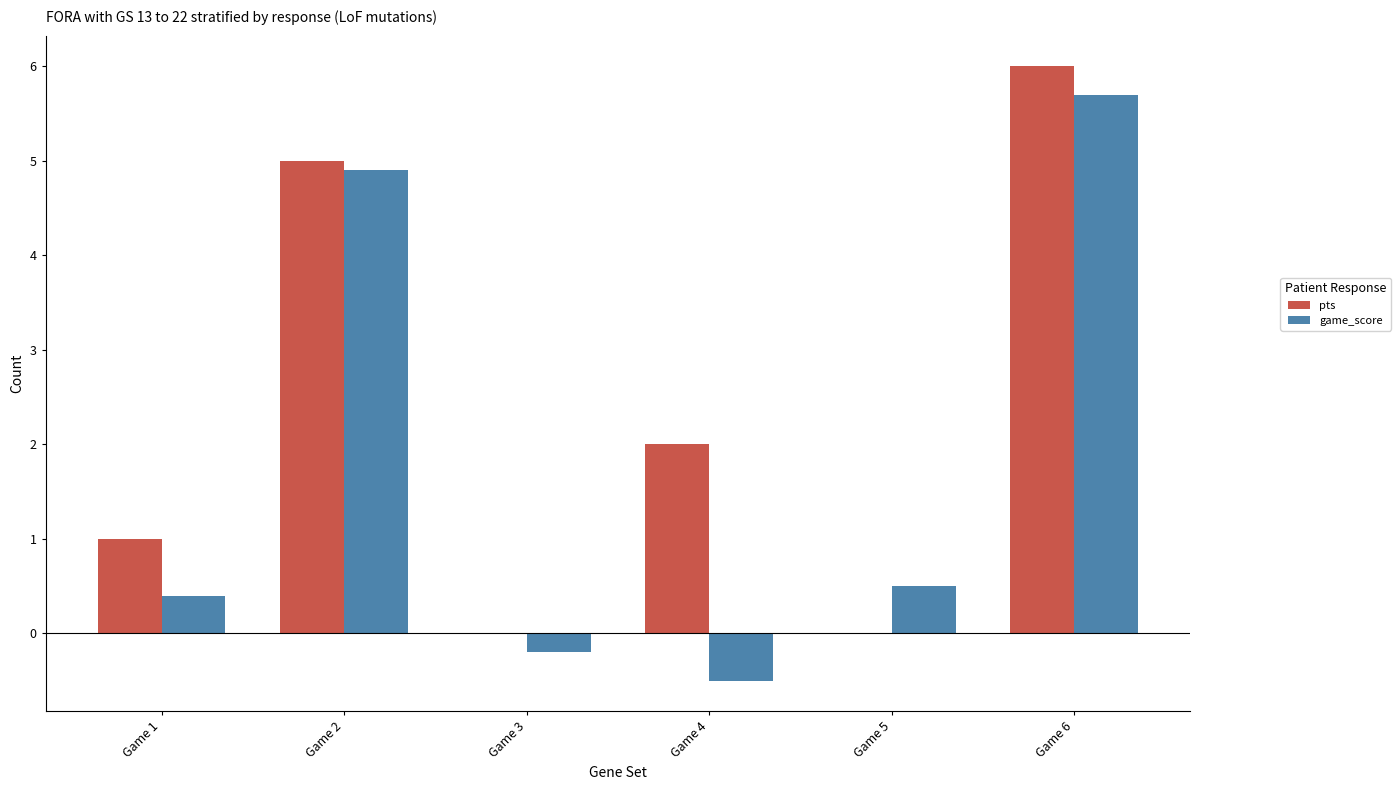

At which label is game_score closest to 2?

Game 5